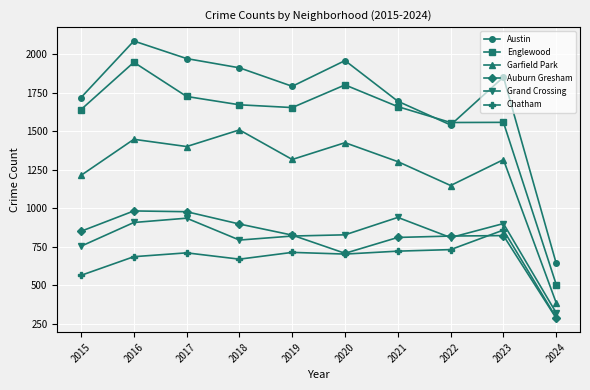

Is it true that Garfield Park equals 394 at 2021?

False